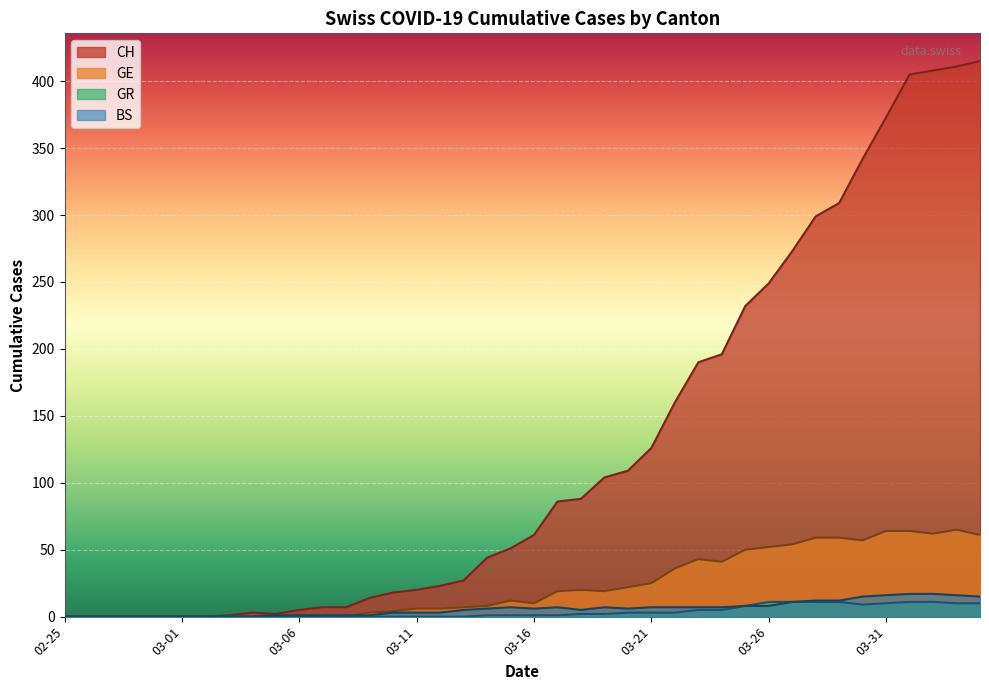

What are all the series names shown in the legend?

CH, GE, GR, BS